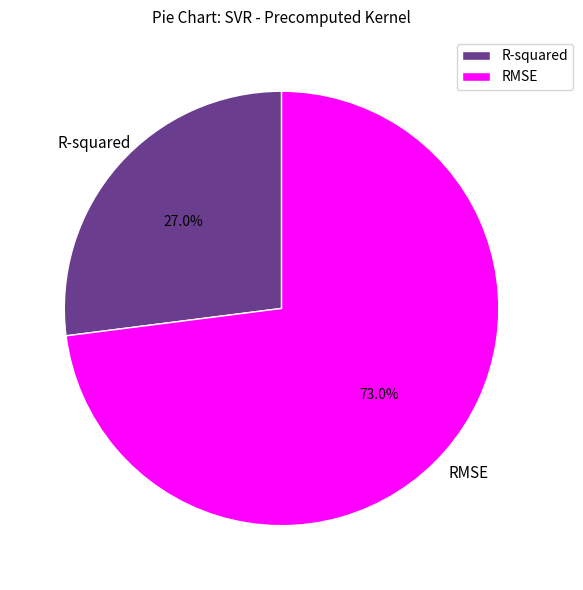

True or false: R-squared accounts for 27% of the total.

True